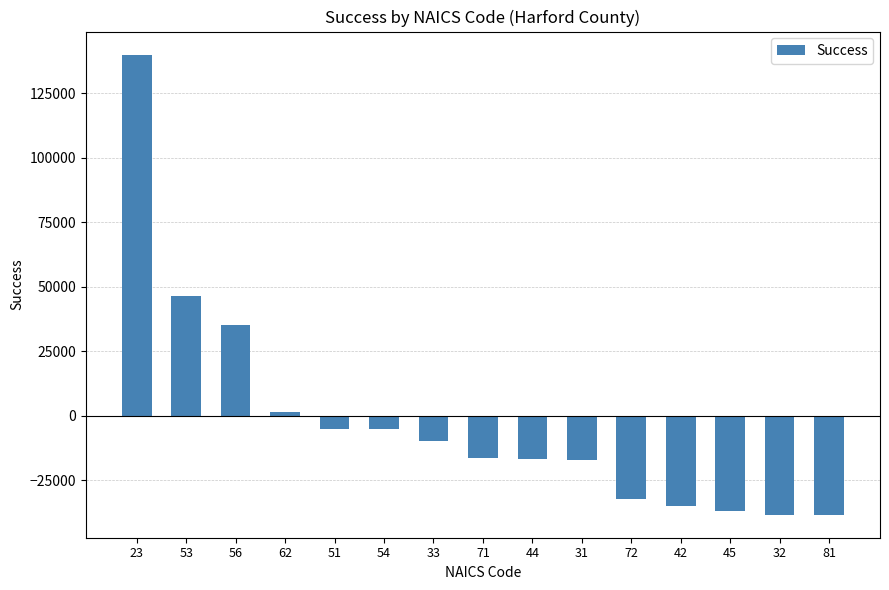

At which label does the data first exceed -16448?

23